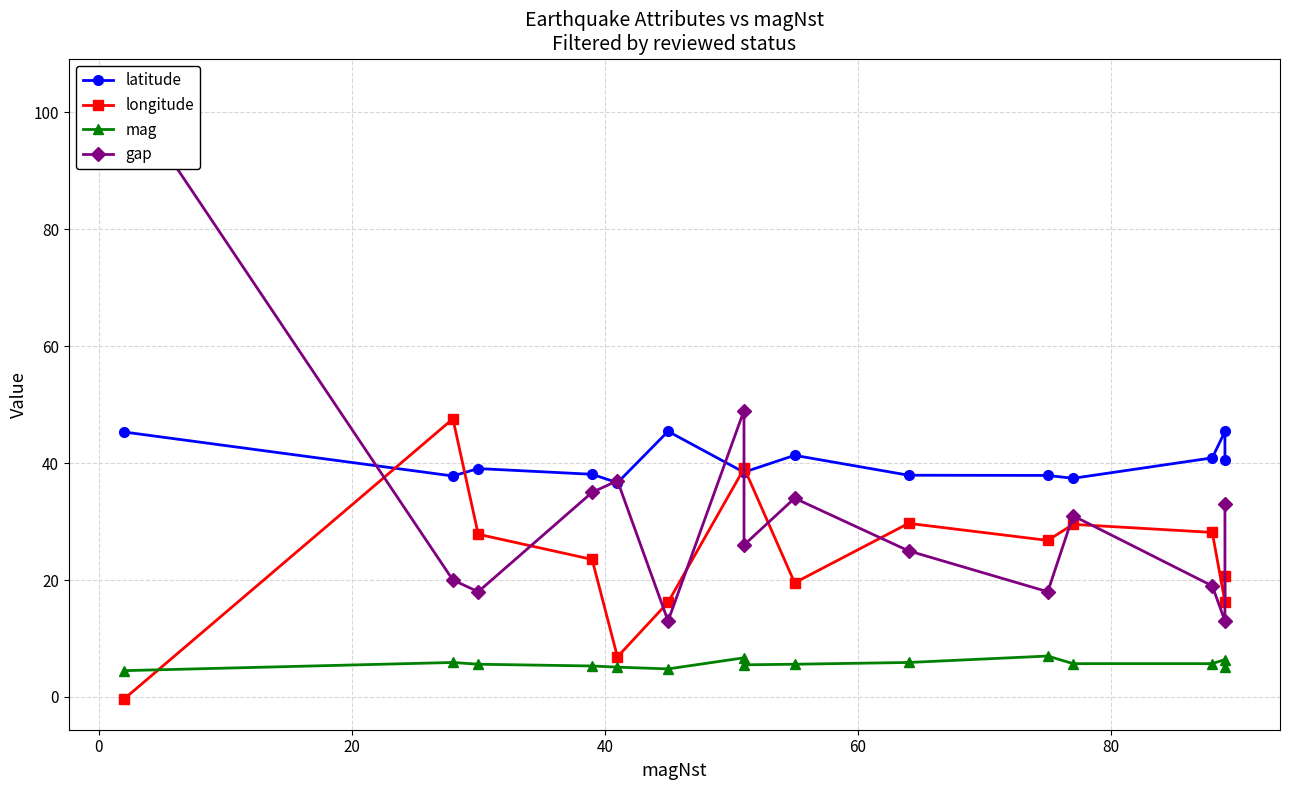

True or false: mag and longitude cross at least once.

True